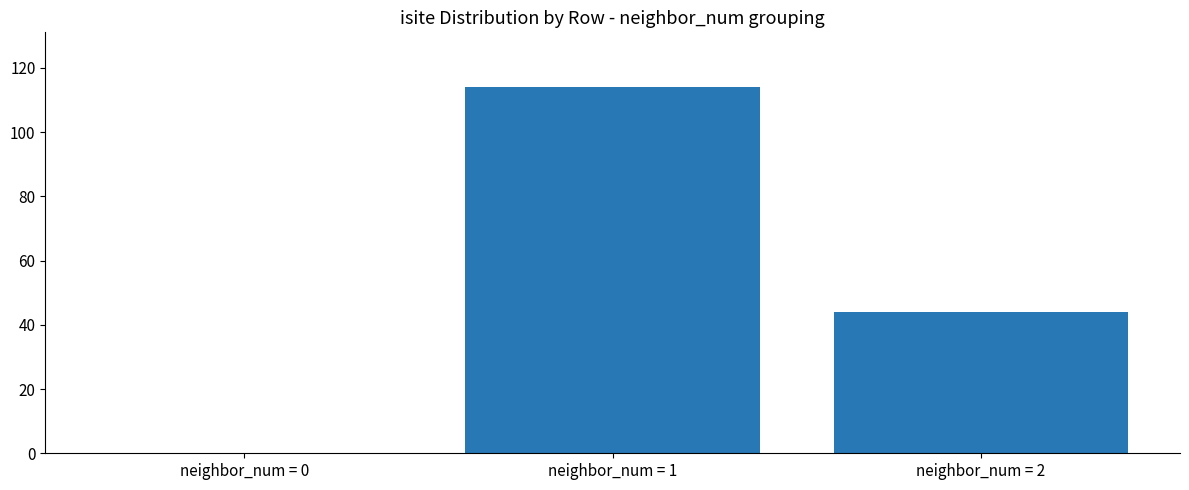

Which has a higher value, neighbor_num = 0 or neighbor_num = 2?

neighbor_num = 2